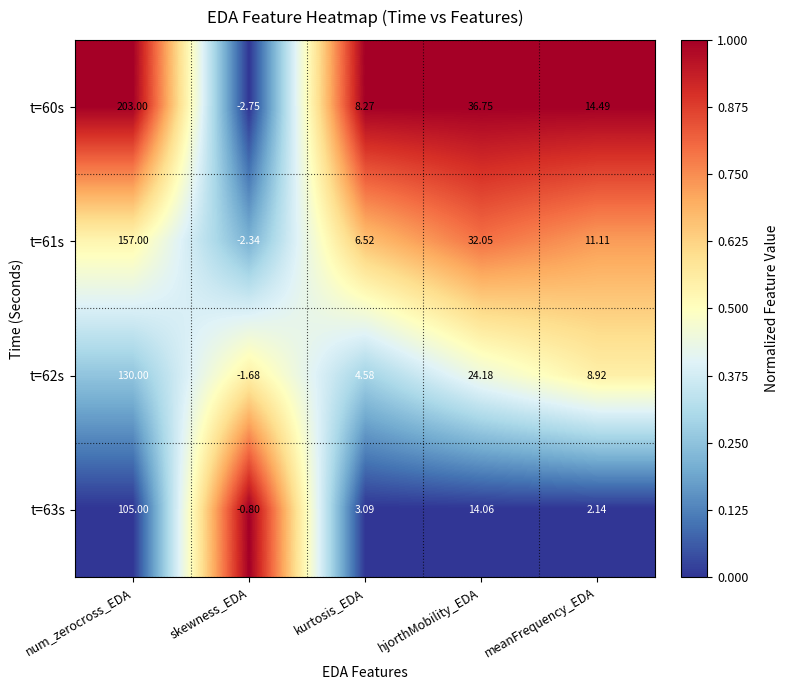

Which series has the widest spread of values?

t=60s